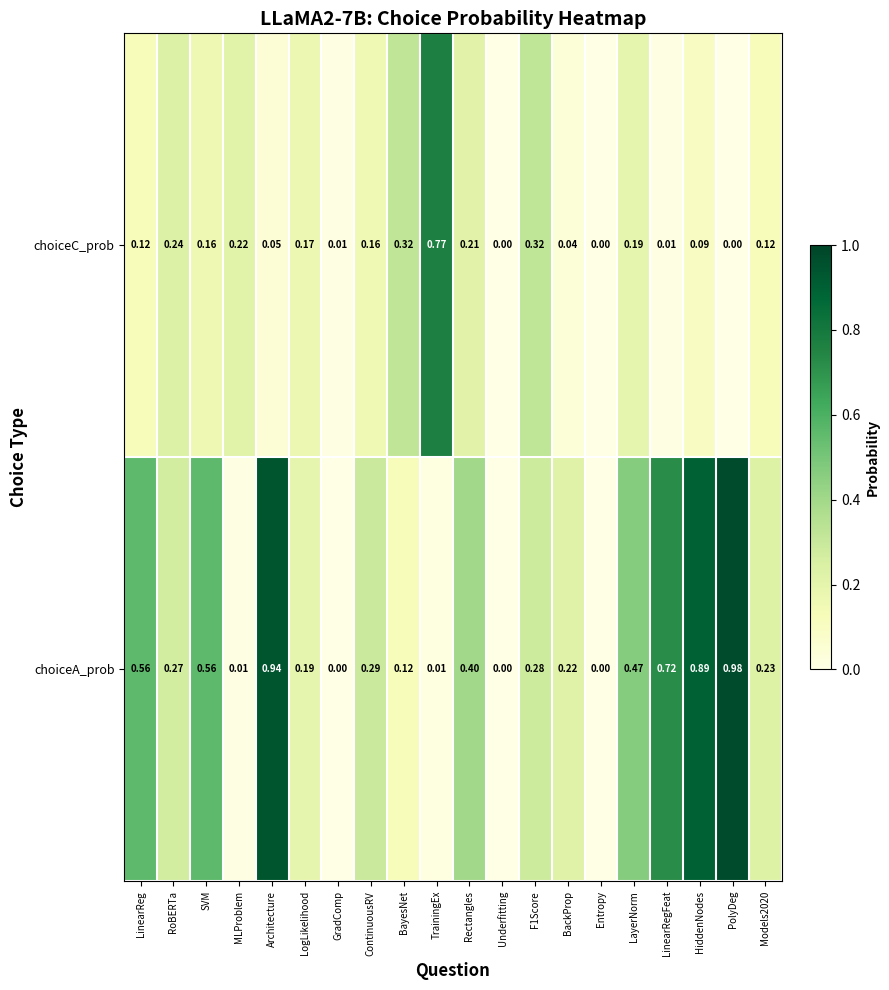

List the series in order of their peak value, highest first.

choiceA_prob, choiceC_prob